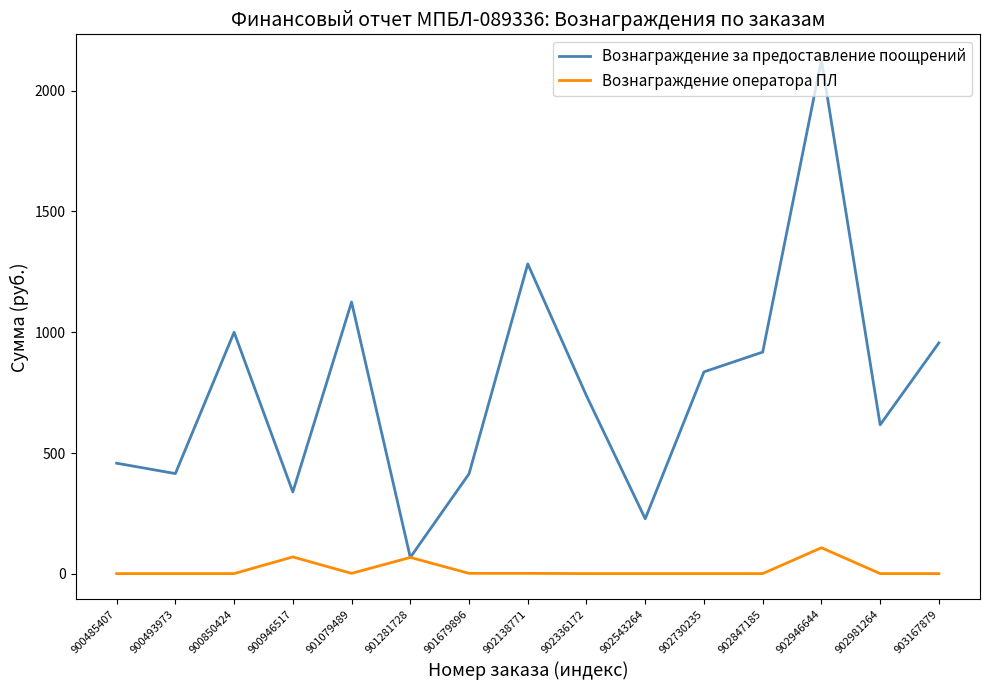

Does the chart have visible grid lines?

No